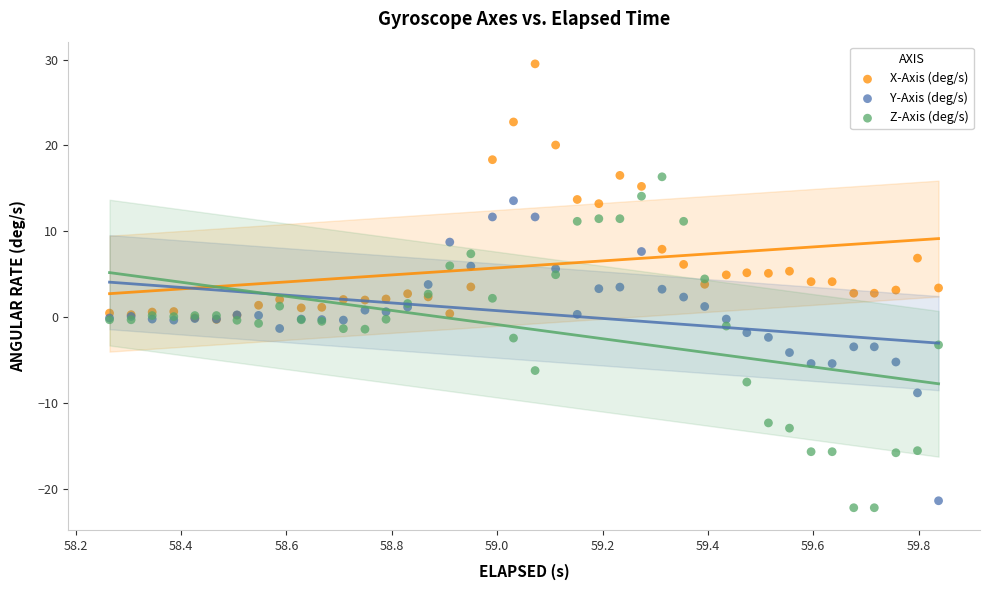

What are all the series names shown in the legend?

X-Axis (deg/s), Y-Axis (deg/s), Z-Axis (deg/s)